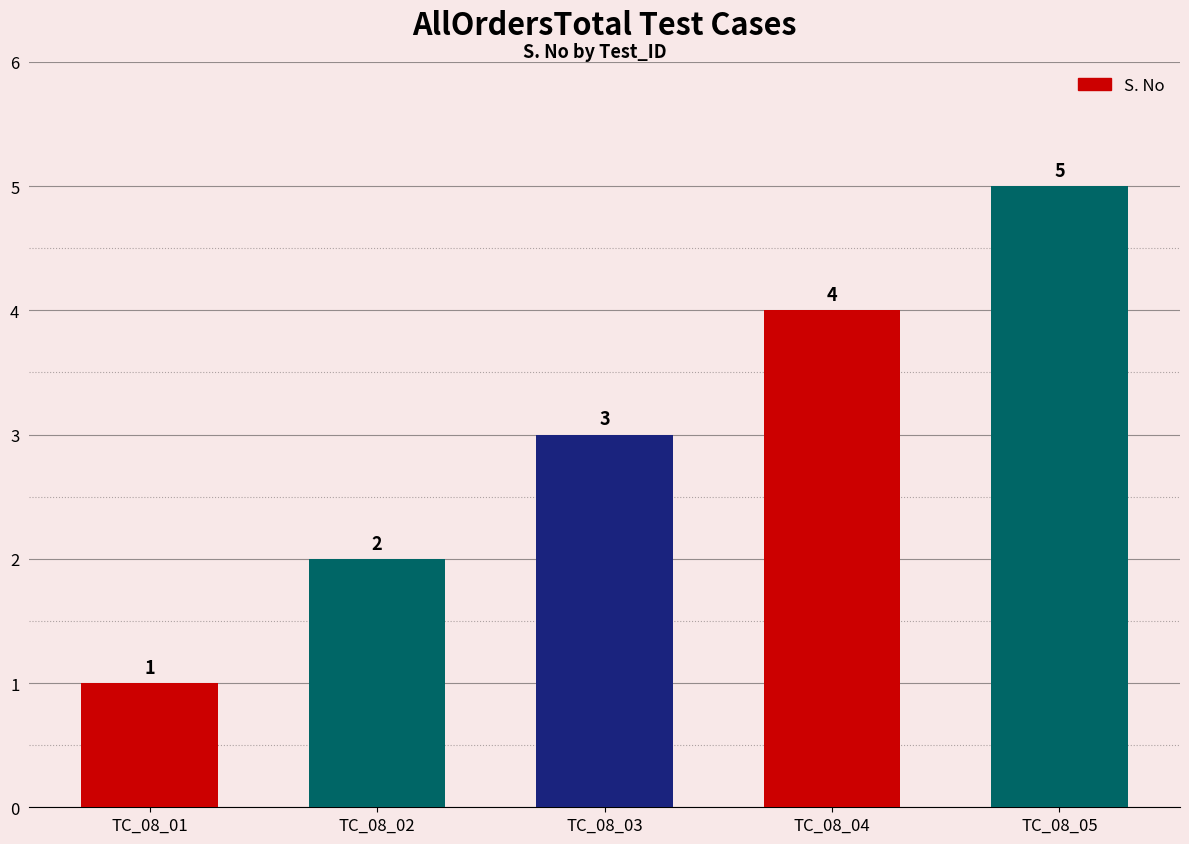

Approximately how many times larger is the value at TC_08_02 compared to TC_08_05?

0.4